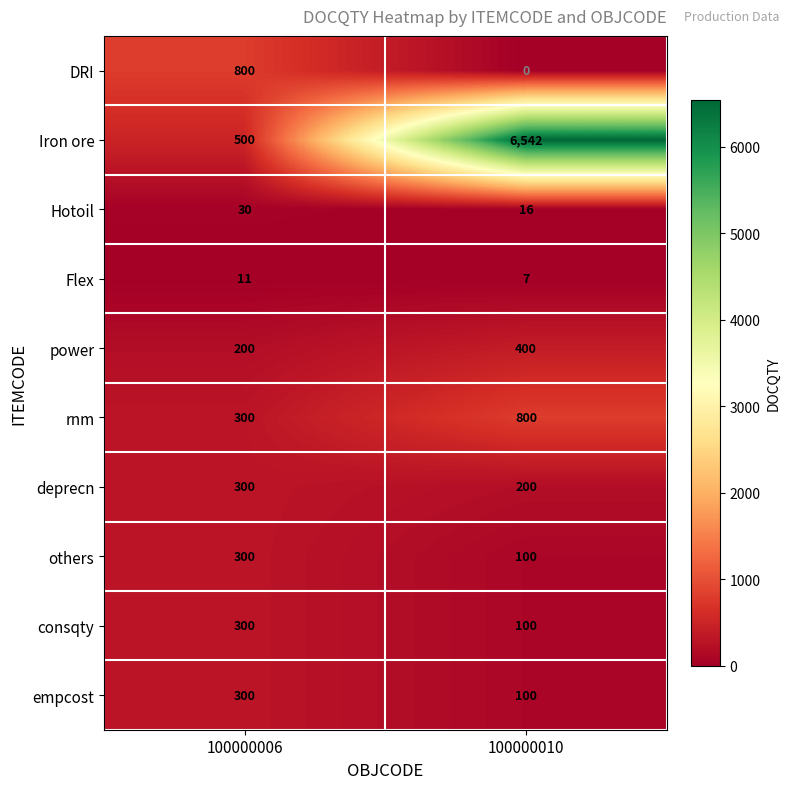

Count the number of categories in the chart.

2